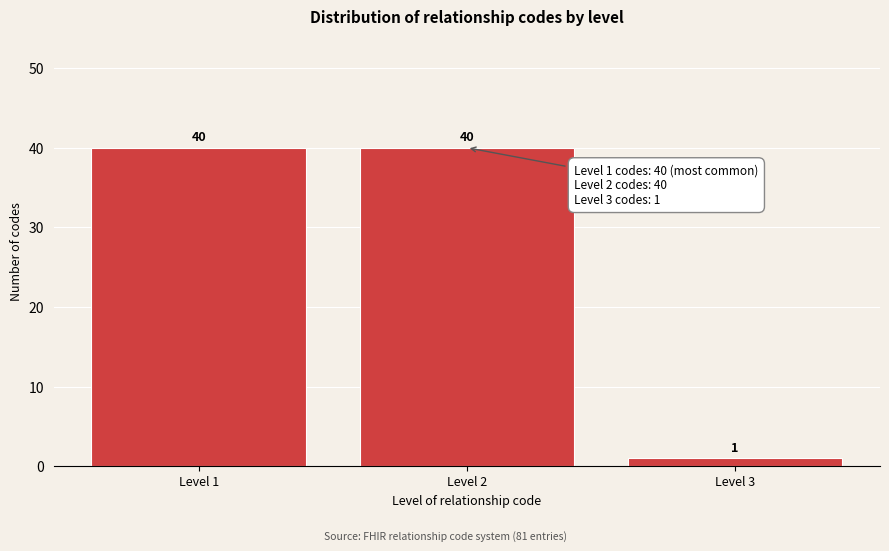

Reading left to right, transcribe all the data shown in this chart.

40	40	1